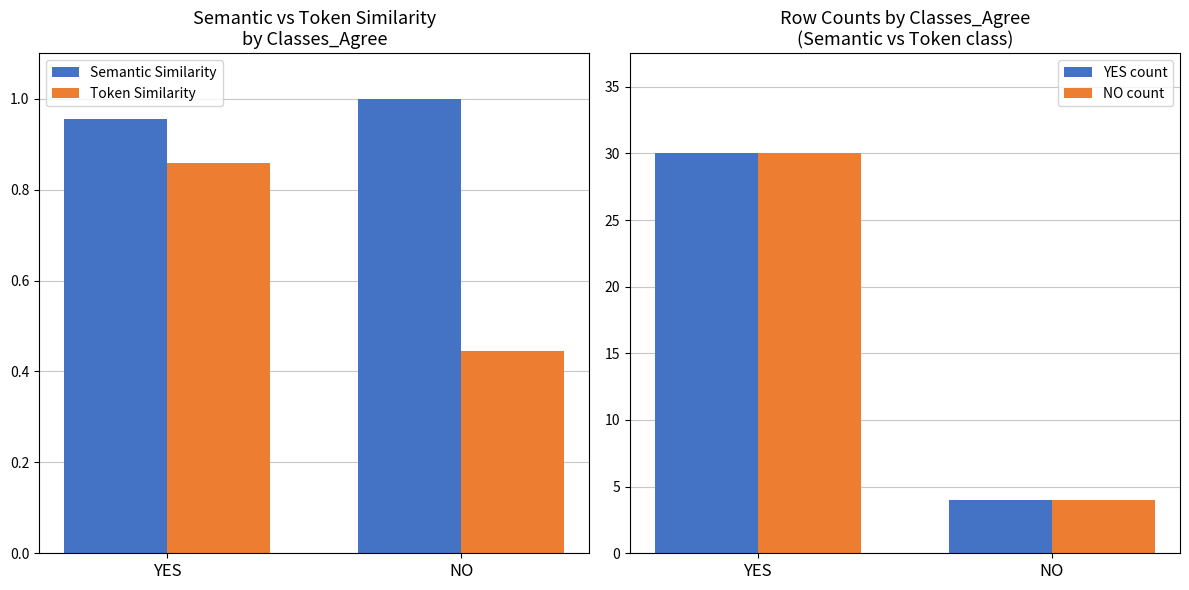

List the labels in order of NO count value, largest first.

YES, NO